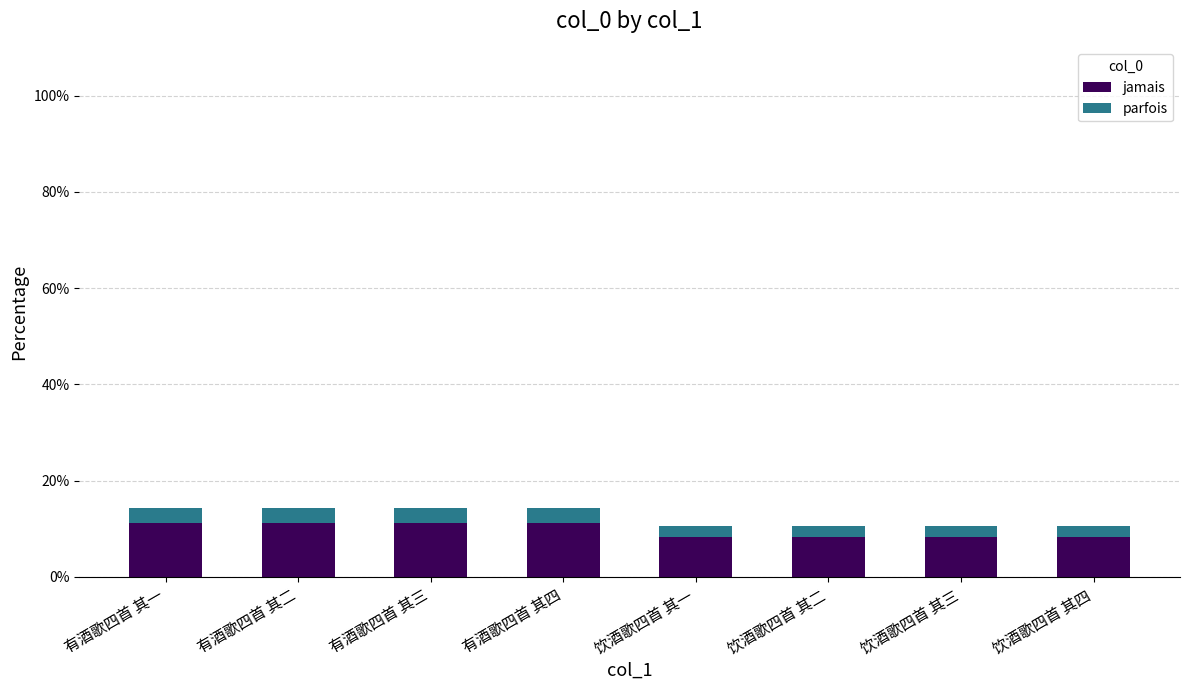

Is it true that jamais equals 8.3 at 饮酒歌四首 其四?

True